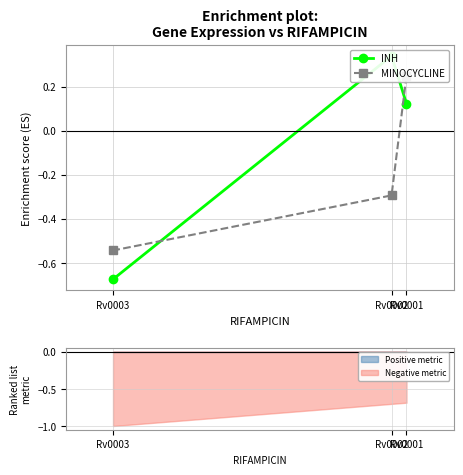

What is the approximate value of INH at Rv0002?

0.3